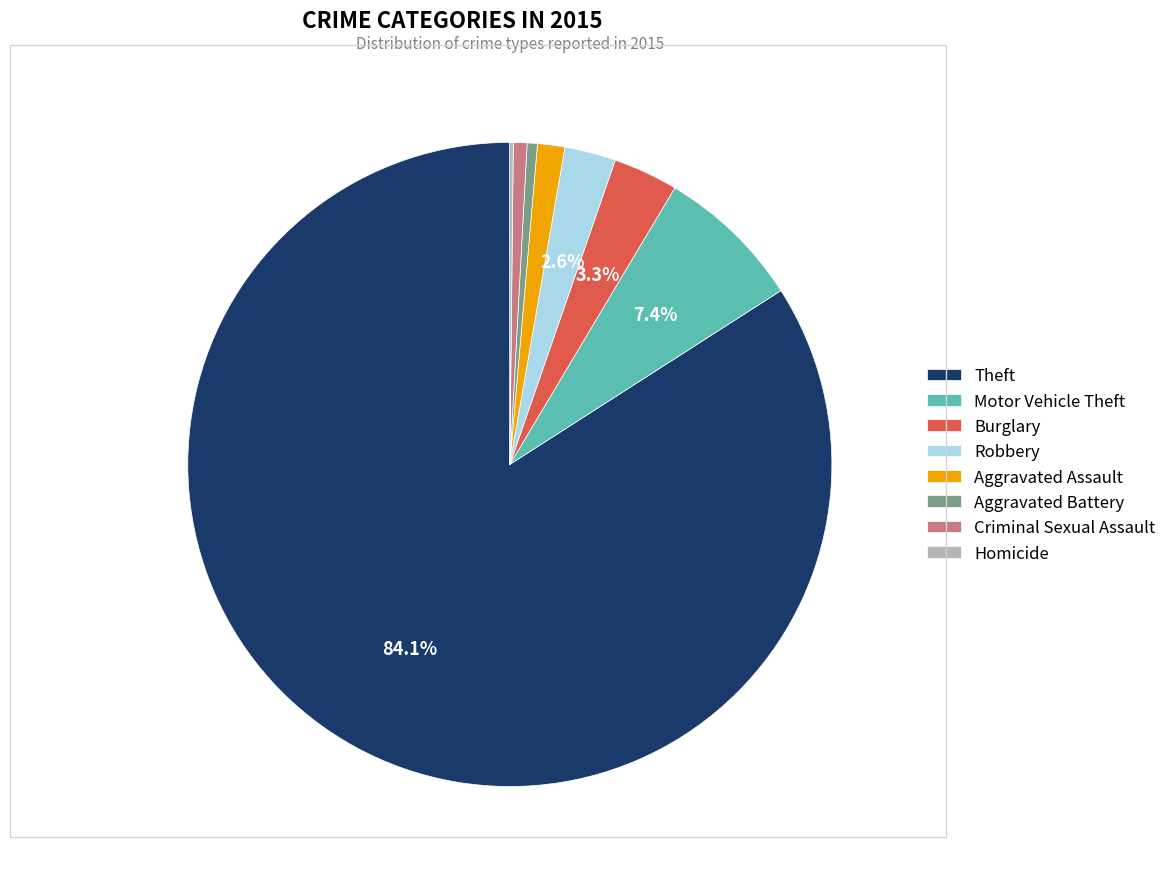

To the nearest percent, what is the average slice percentage?

12%